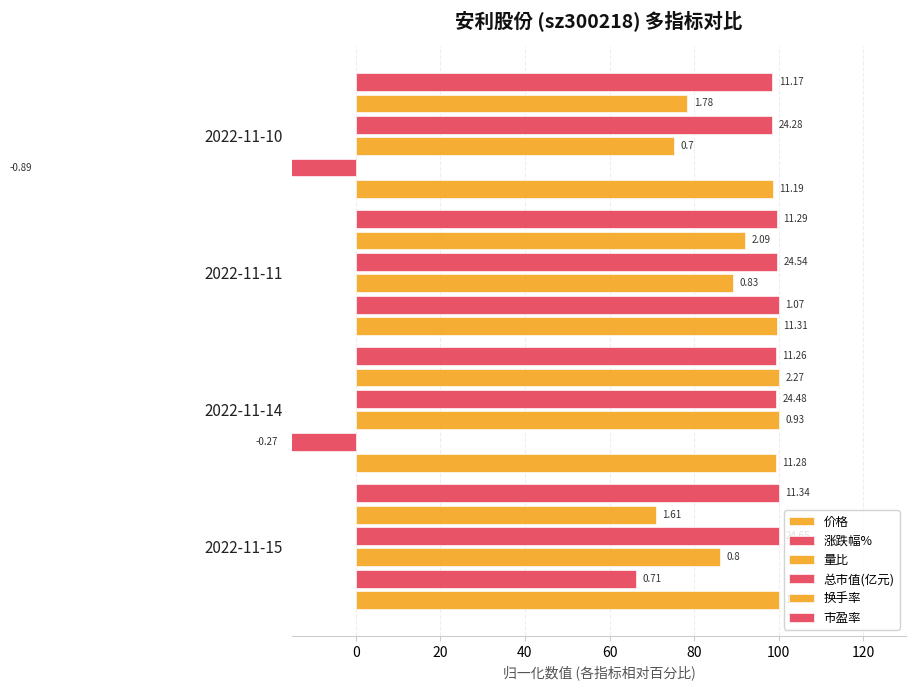

What are all the series names shown in the legend?

价格, 涨跌幅%, 量比, 总市值(亿元), 换手率, 市盈率